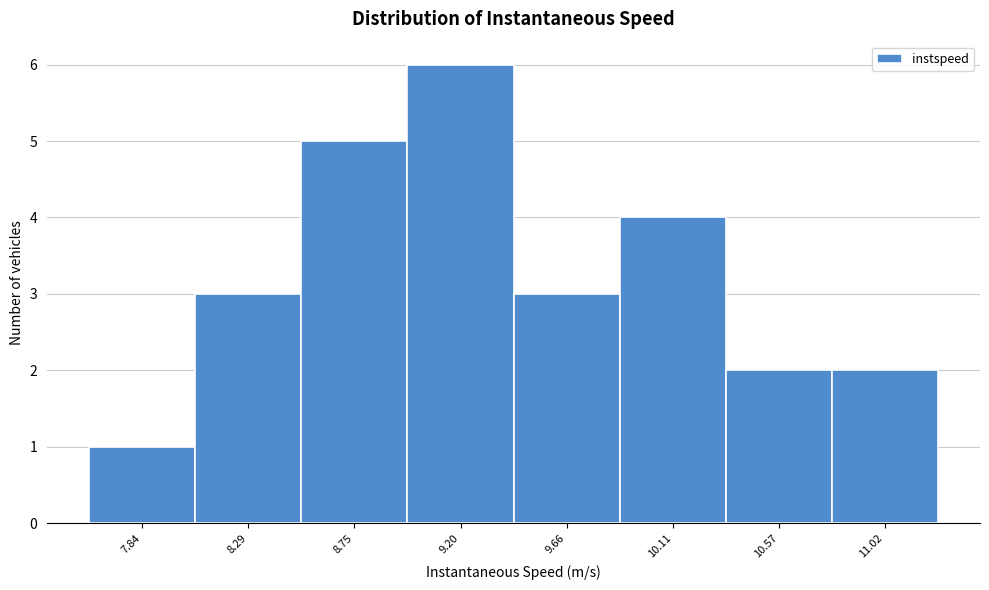

Reading left to right, what are all the values shown in this chart?

1	3	5	6	3	4	2	2